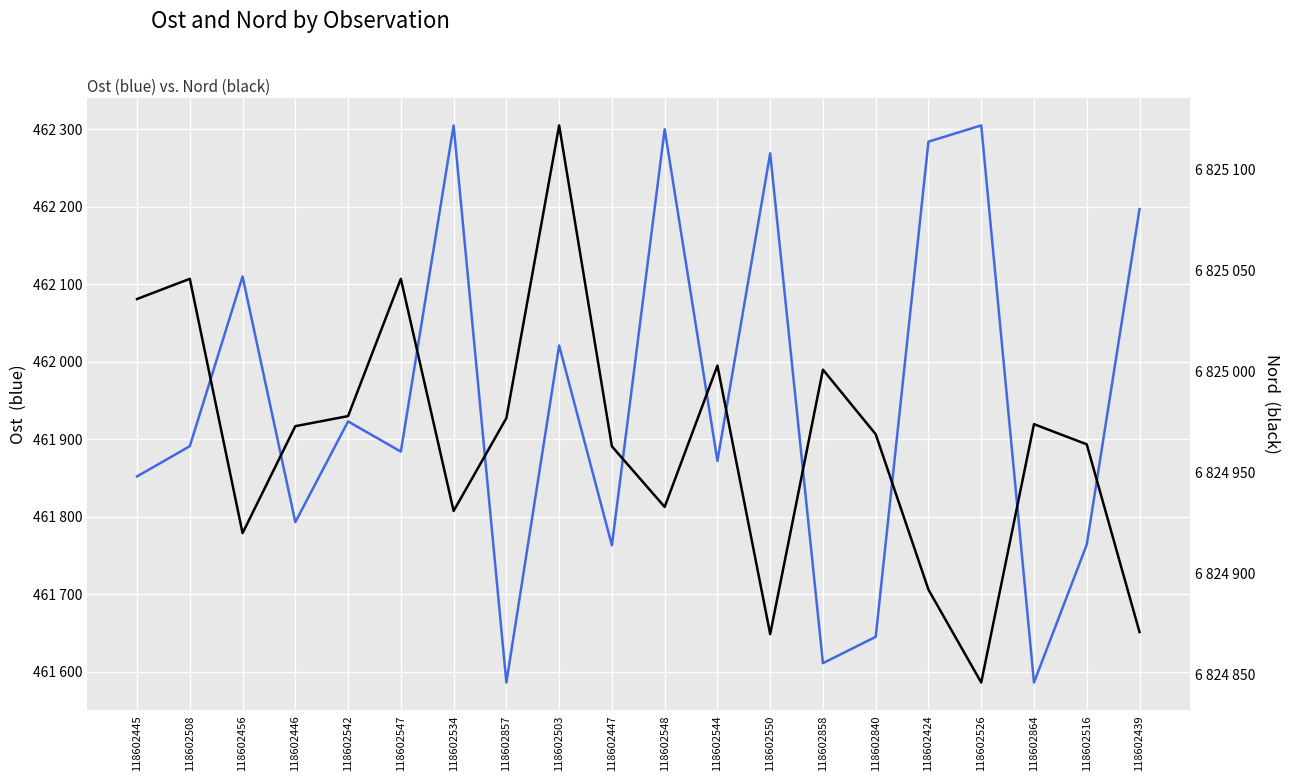

What is the difference between the maximum and second lowest values in the Ost series?

719